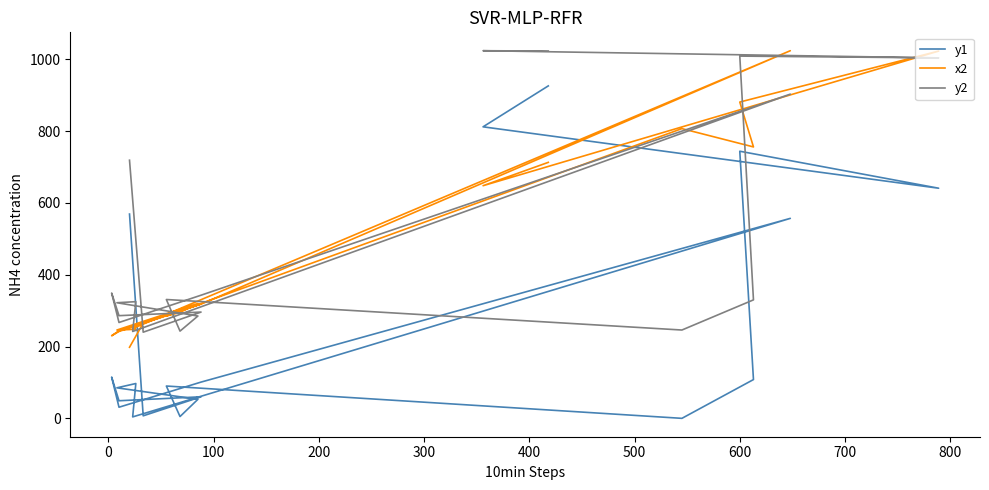

What are all the series names shown in the legend?

y1, x2, y2